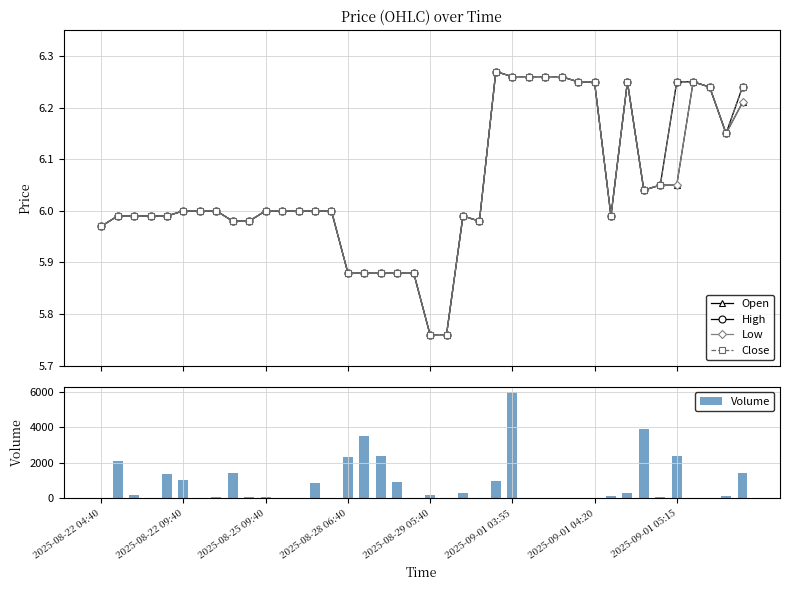

Which label corresponds to the smallest value in the chart?

2025-08-22 04:40